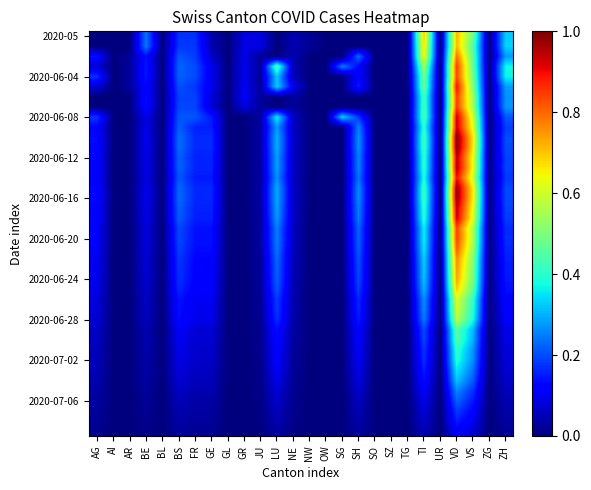

What is the difference between the highest and lowest values at SH?

0.3